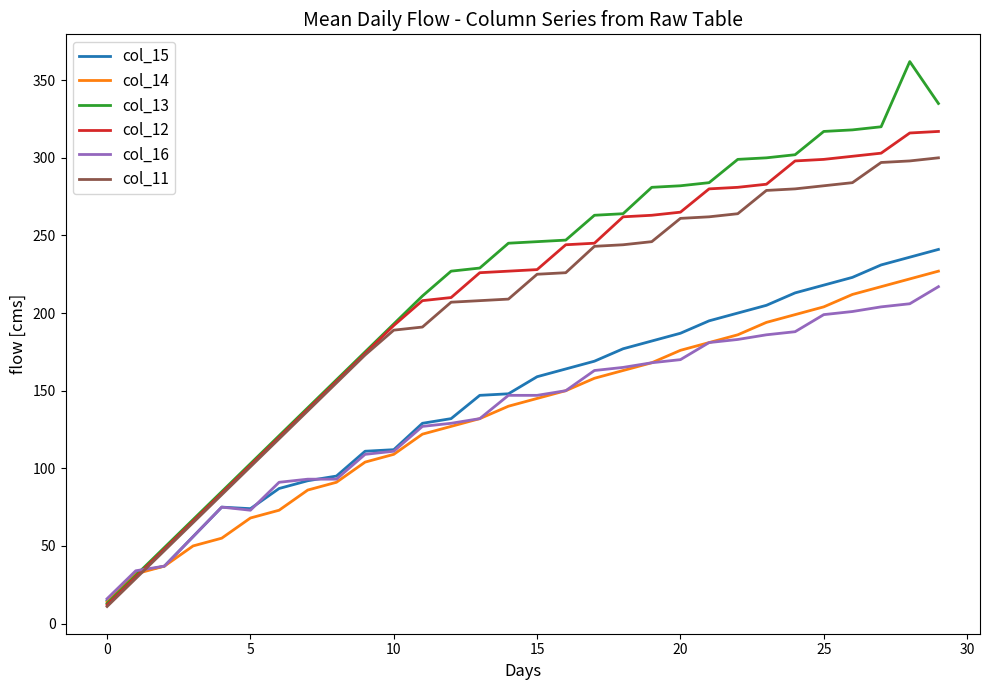

What is the lowest value of the col_12 series?

12